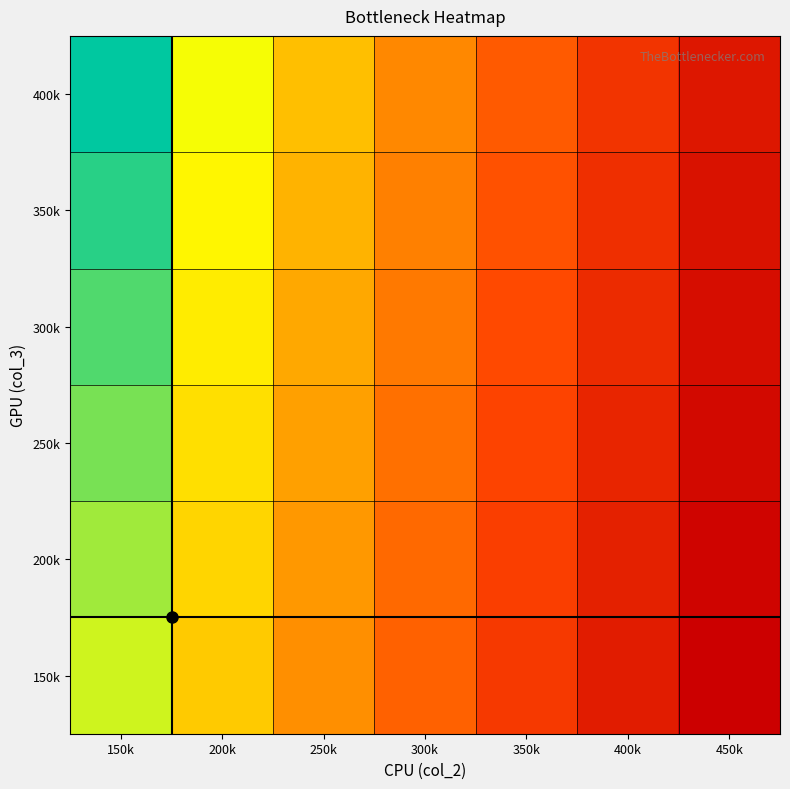

Reading right to left, what are all the values shown in this chart?

150k: 450k=41	400k=35	350k=29	300k=23	250k=17	200k=11	150k=5
200k: 450k=40	400k=34	350k=28	300k=22	250k=16	200k=10	150k=4
250k: 450k=39	400k=33	350k=27	300k=21	250k=15	200k=9	150k=3
300k: 450k=38	400k=32	350k=26	300k=20	250k=14	200k=8	150k=2
350k: 450k=37	400k=31	350k=25	300k=19	250k=13	200k=7	150k=1
400k: 450k=36	400k=30	350k=24	300k=18	250k=12	200k=6	150k=0